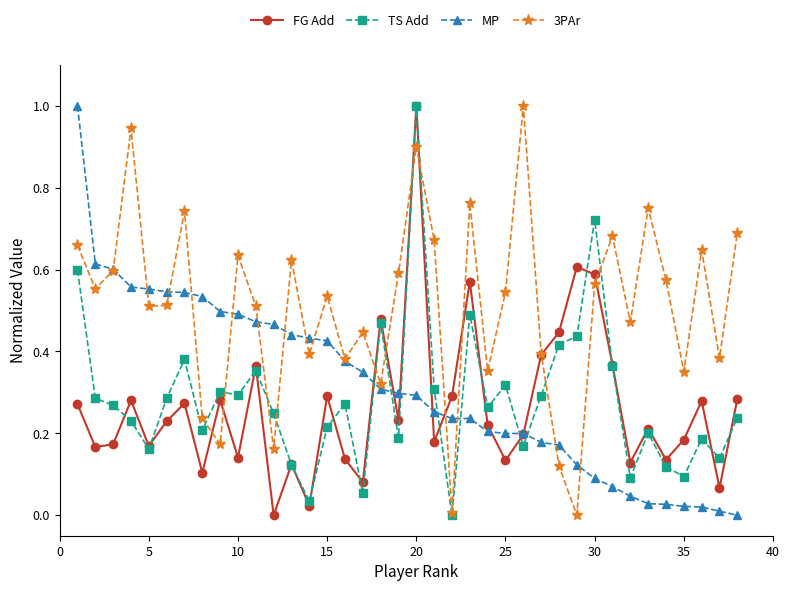

What is the maximum value for FG Add?

1.0